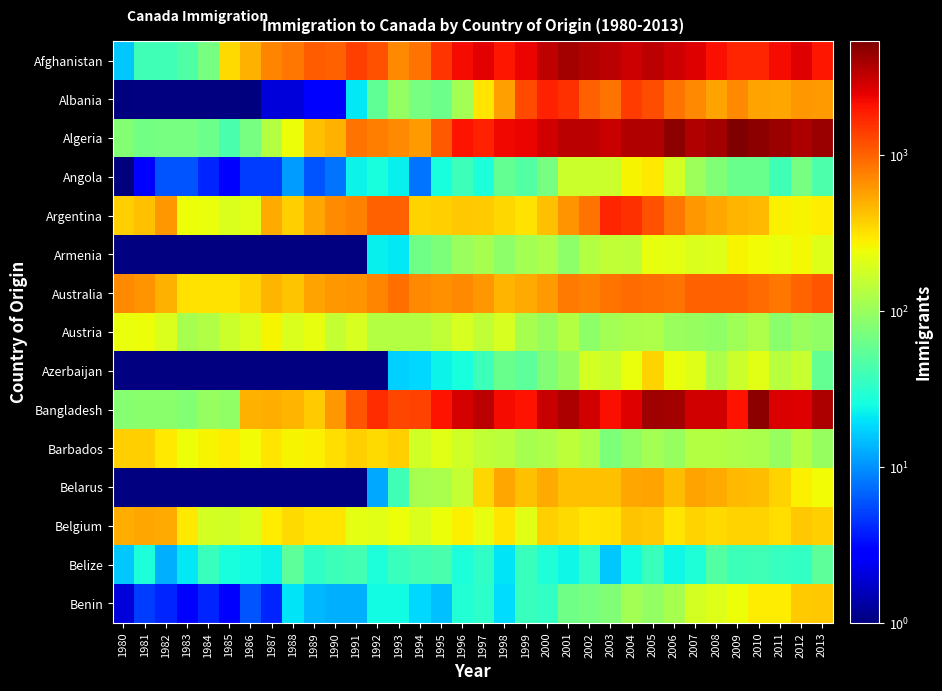

At how many categories does at least one series exceed 4601?

3